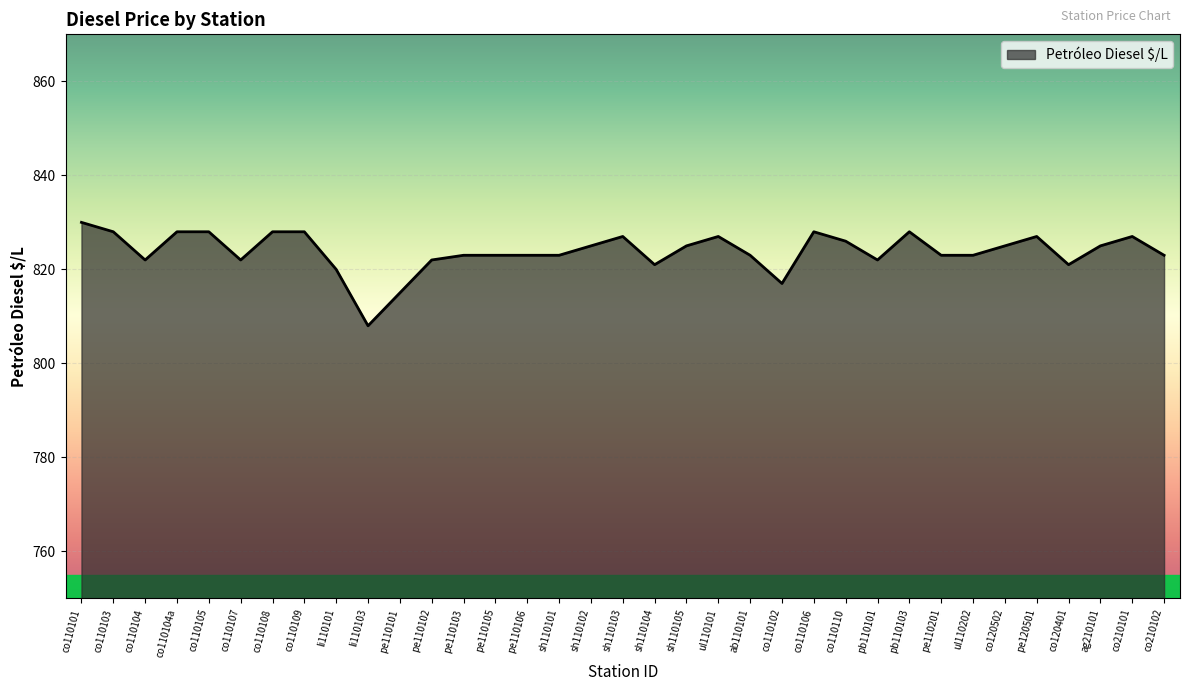

Approximately how many times larger is the value at co120401 compared to ab110101?

1.0